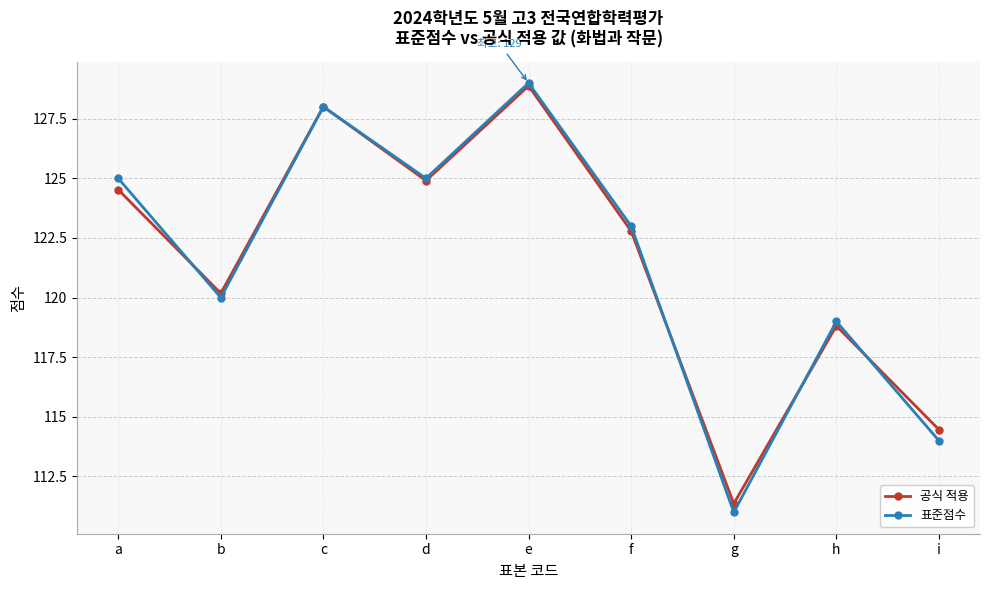

Is it true that 표준점수 equals 129.0 at e?

True